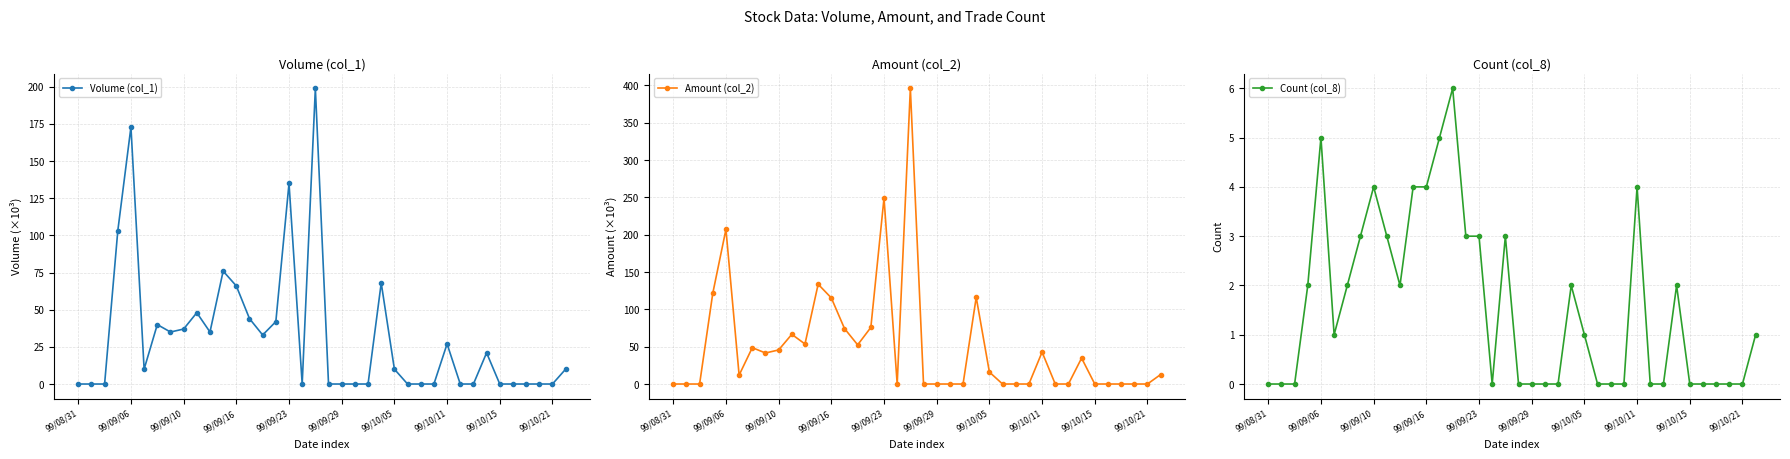

What is the highest value of the Count (col_8) series?

6